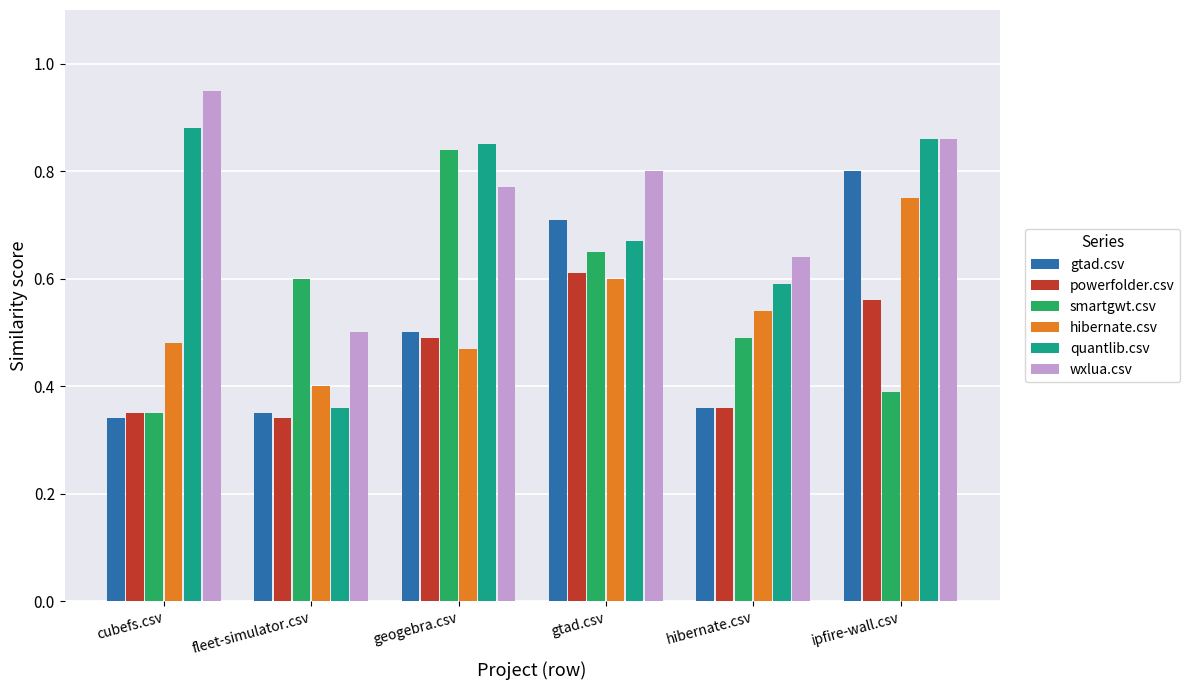

How many gtad.csv values are between 0 and 1?

6